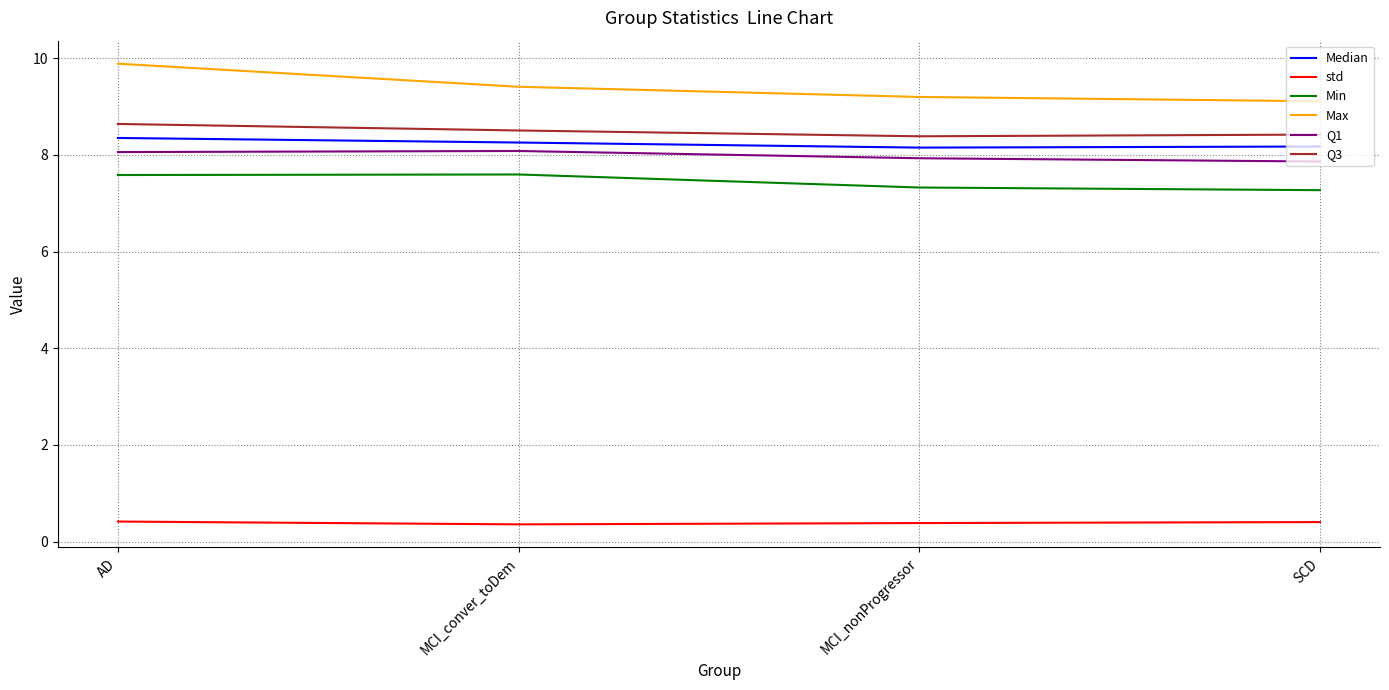

Reading left to right, list all the values displayed in this chart.

Median: 8.4	8.3	8.2	8.2
std: 0.4	0.4	0.4	0.4
Min: 7.6	7.6	7.3	7.3
Max: 9.9	9.4	9.2	9.1
Q1: 8.1	8.1	7.9	7.9
Q3: 8.6	8.5	8.4	8.4